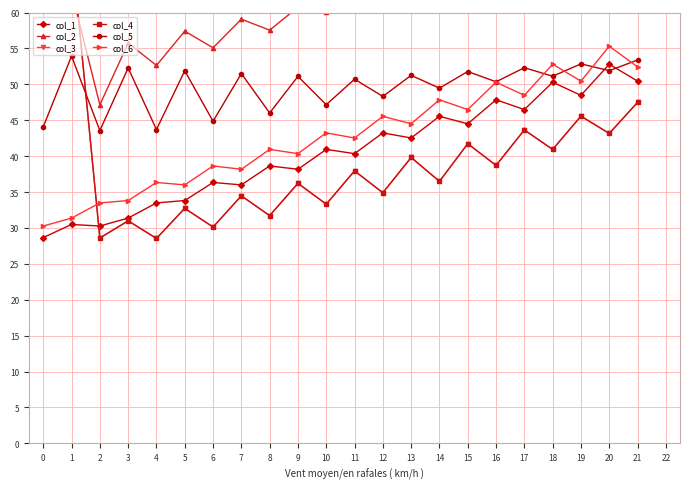

What is the value of the col_2 point at the 10th from the left?

60.7